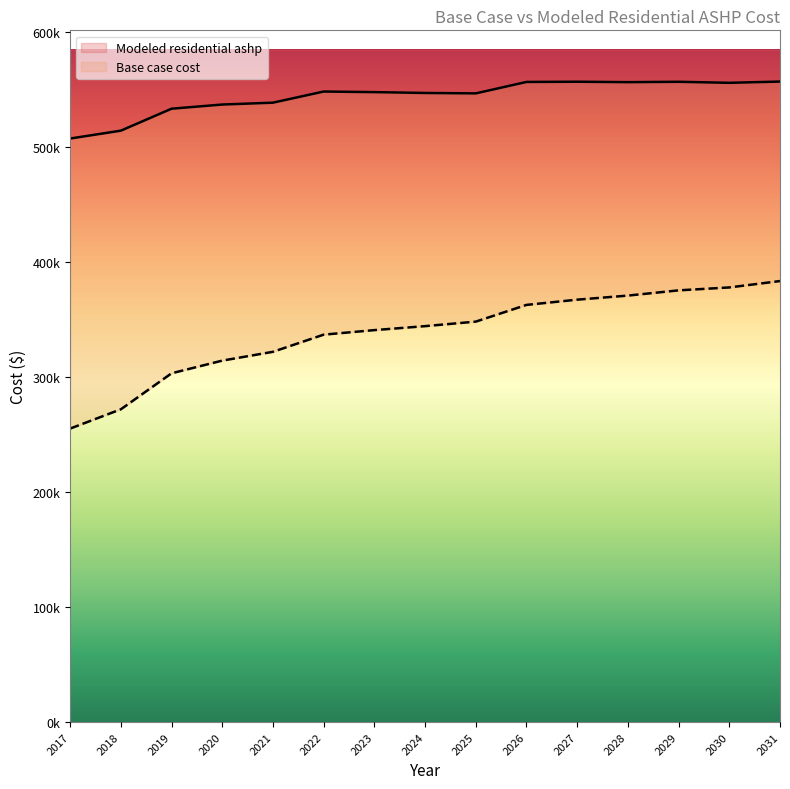

What is the sum of the Base case cost values at 2023 and 2025?

689188.8